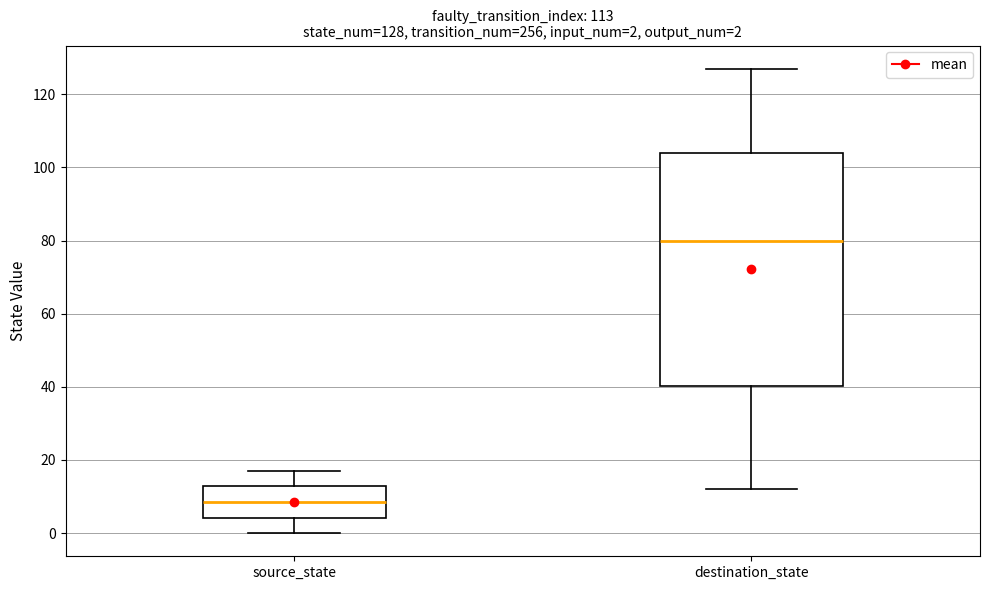

Which box is the tallest, from its lower edge to its upper edge?

destination_state